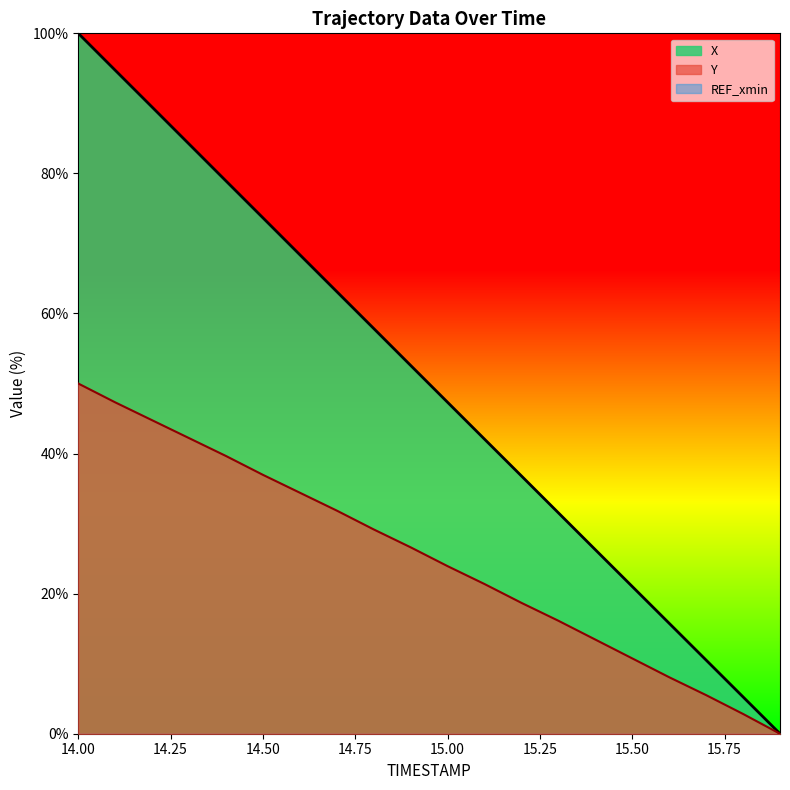

Reading left to right, extract all data points from this chart.

X: 14.0=100.0	14.1=94.7	14.2=89.5	14.3=84.2	14.4=78.9	14.5=73.7	14.6=68.4	14.7=63.1	14.8=57.9	14.9=52.6	15.0=47.3	15.1=42.1	15.2=36.8	15.3=31.5	15.4=26.3	15.5=21.0	15.6=15.8	15.7=10.5	15.8=5.3	15.9=0.0
Y: 14.0=50.0	14.1=47.3	14.2=44.8	14.3=42.2	14.4=39.7	14.5=37.0	14.6=34.4	14.7=31.9	14.8=29.2	14.9=26.6	15.0=23.9	15.1=21.4	15.2=18.7	15.3=16.1	15.4=13.4	15.5=10.8	15.6=8.1	15.7=5.5	15.8=2.8	15.9=0.0